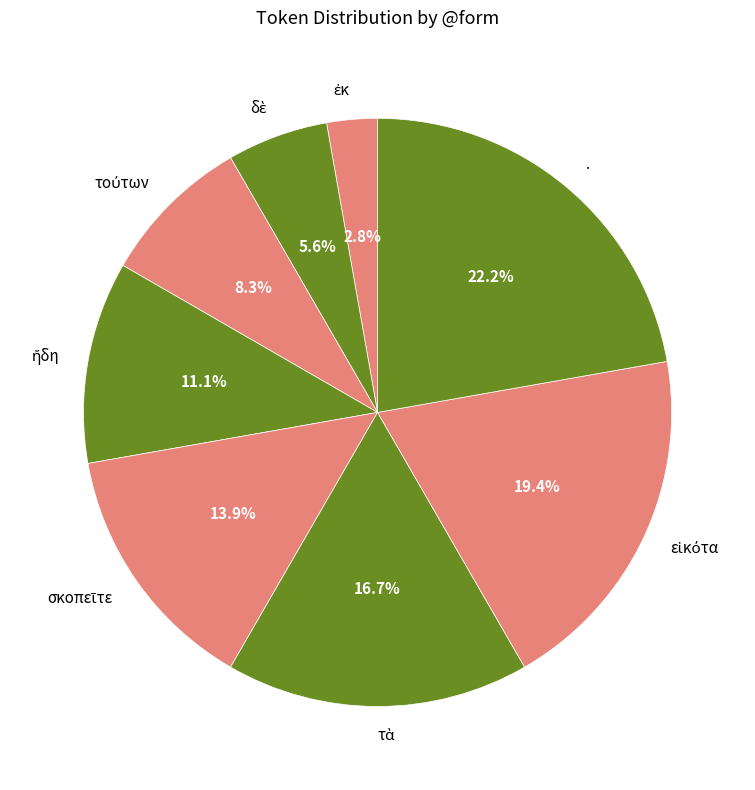

Is . the majority of the pie?

No